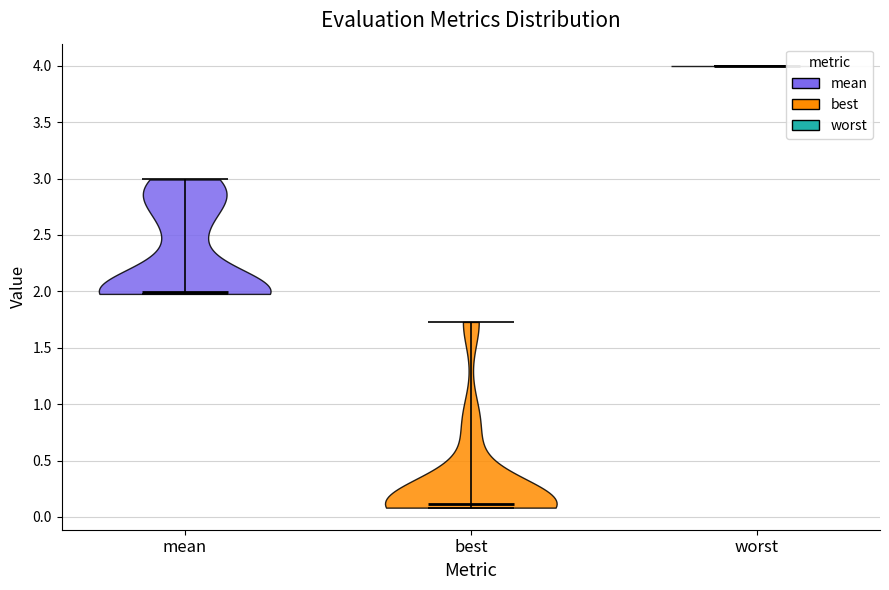

Which violin has the highest median line?

worst